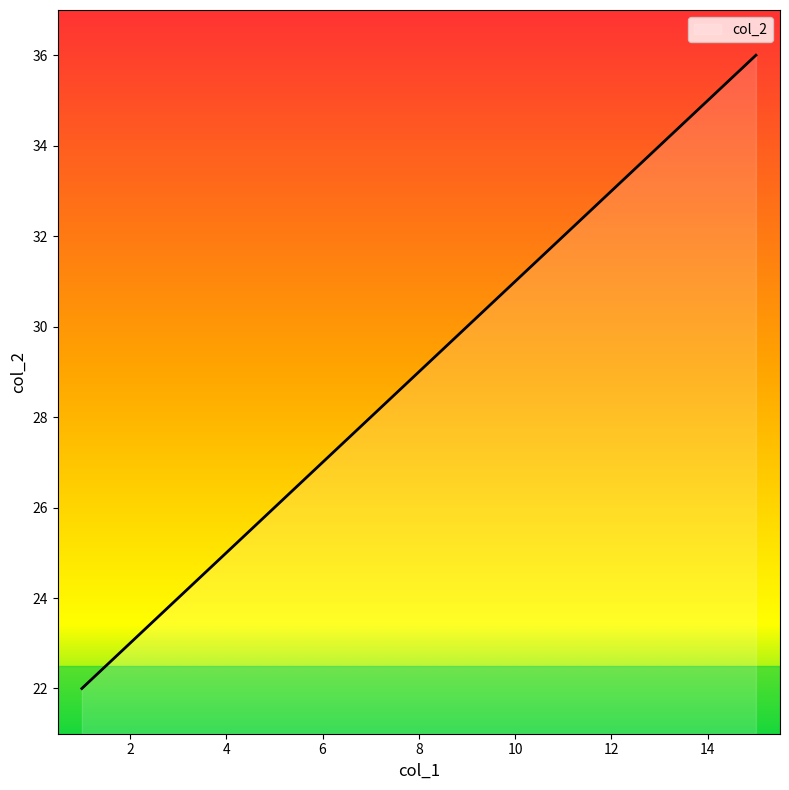

What is the smallest value displayed?

22